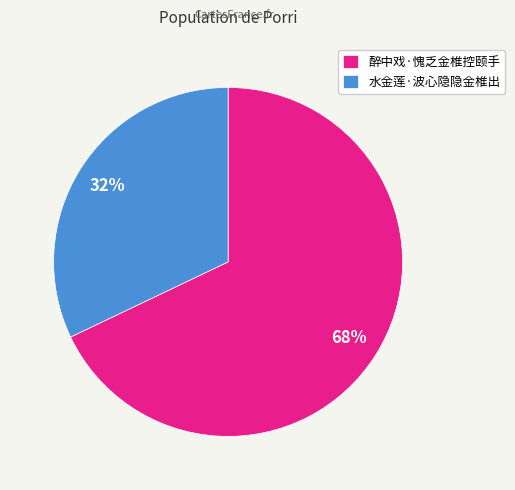

What percentage is the 醉中戏·愧乏金椎控颐手 slice, to the nearest percent?

68%